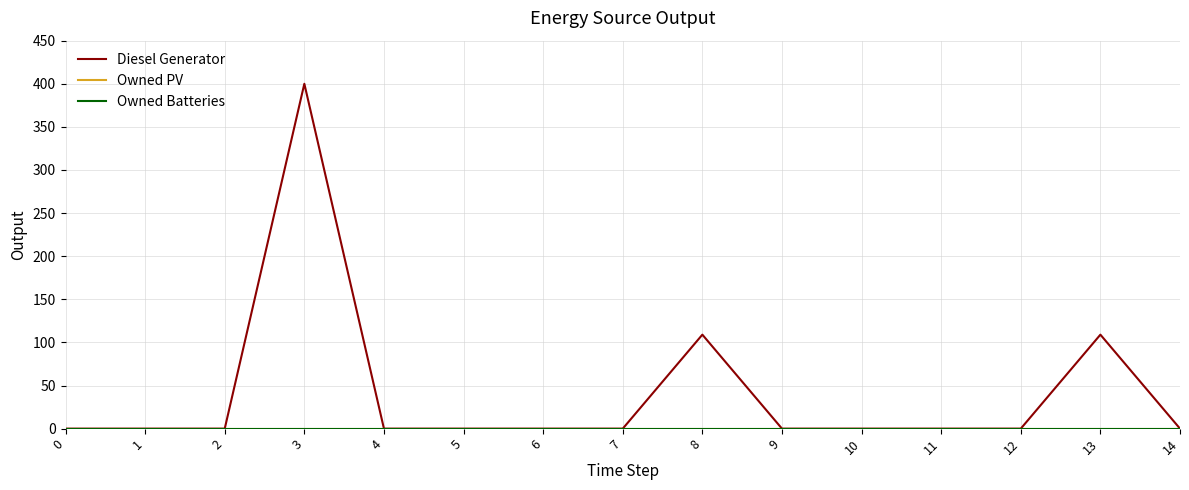

At which category is the sum across all series the highest?

3